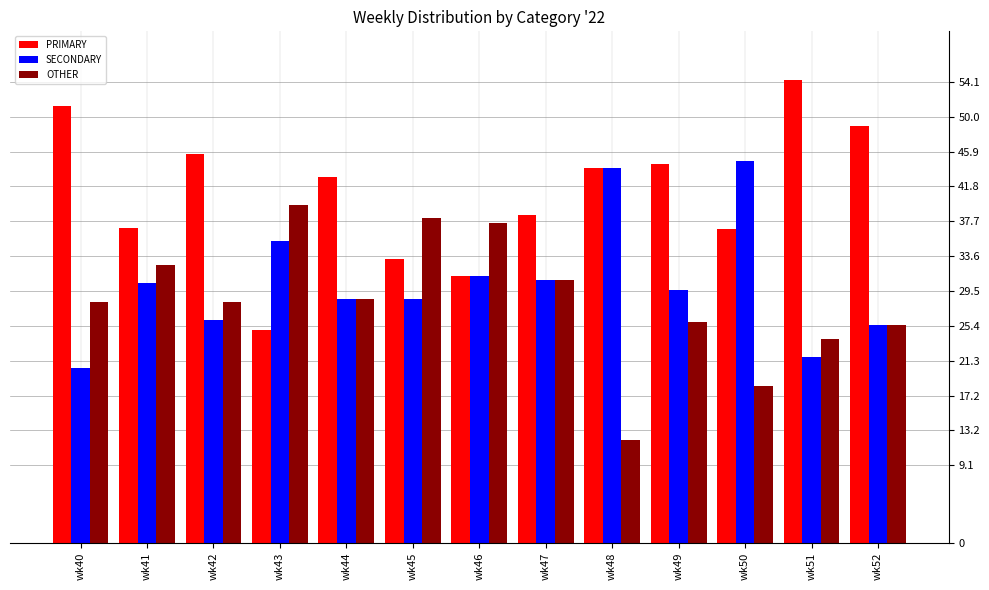

List the series in order of their peak value, highest first.

PRIMARY, SECONDARY, OTHER